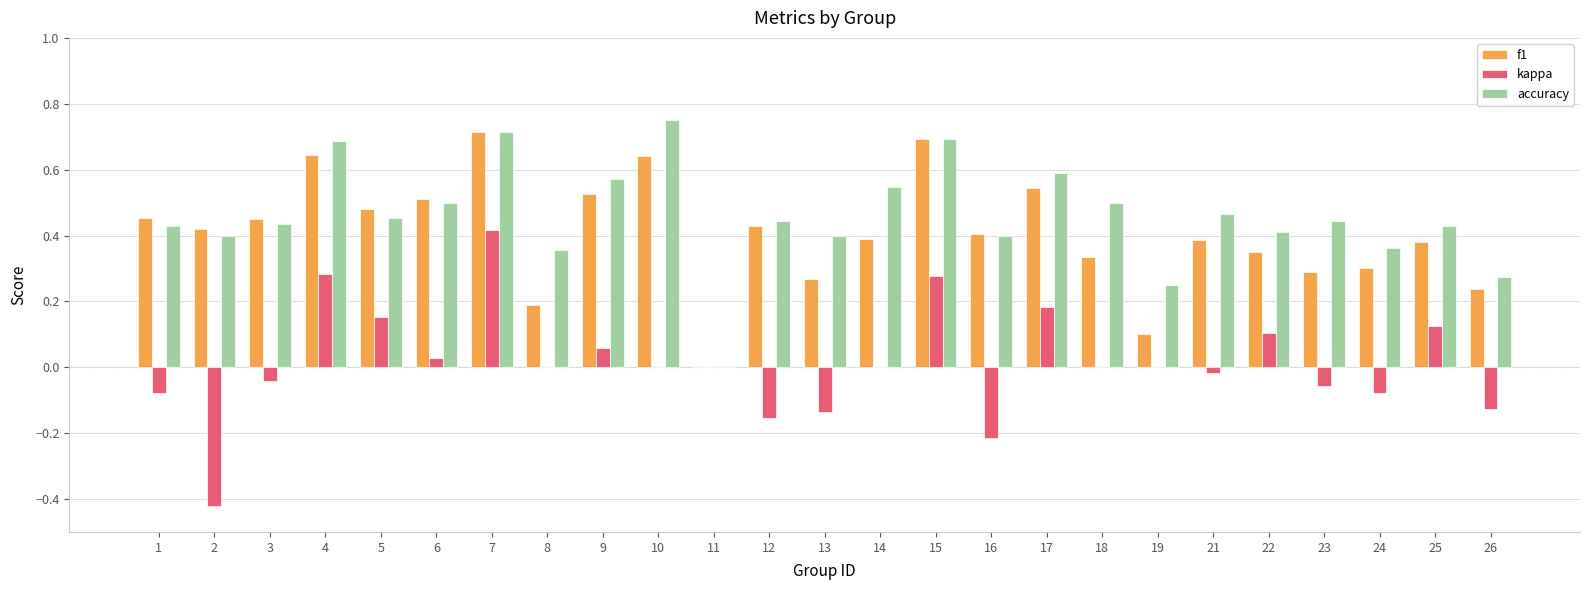

At which category does the chart reach its peak across all series?

10